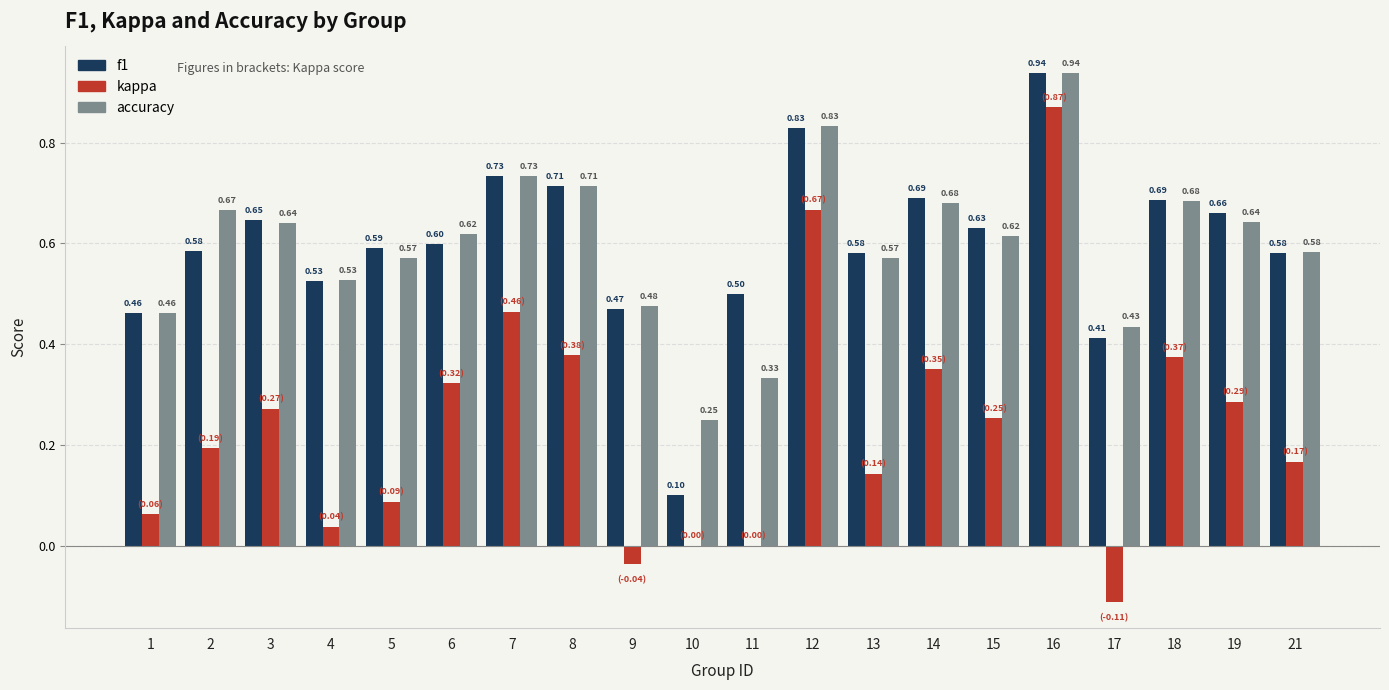

Which series has the largest total across all categories?

accuracy